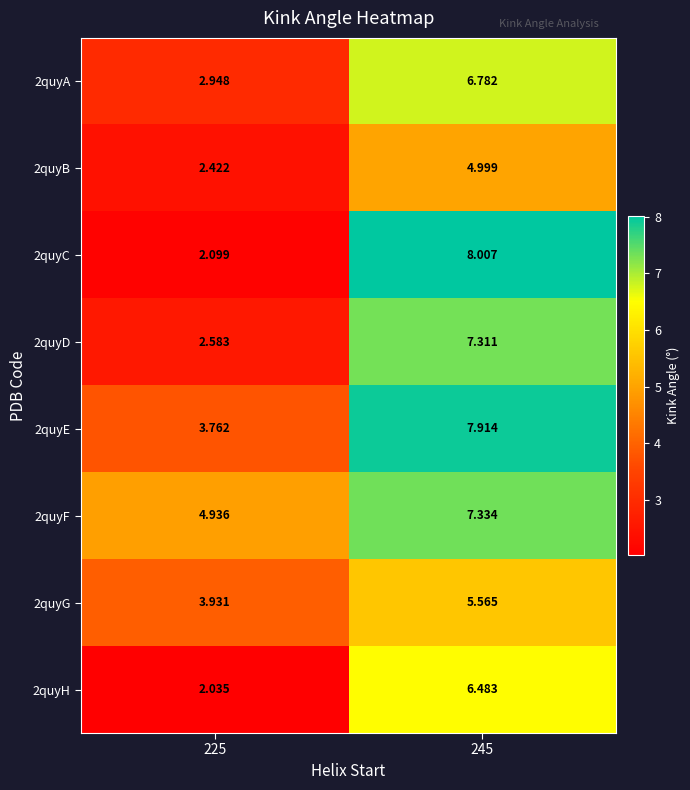

List the series in order of their peak value, lowest first.

2quyB, 2quyG, 2quyH, 2quyA, 2quyD, 2quyF, 2quyE, 2quyC